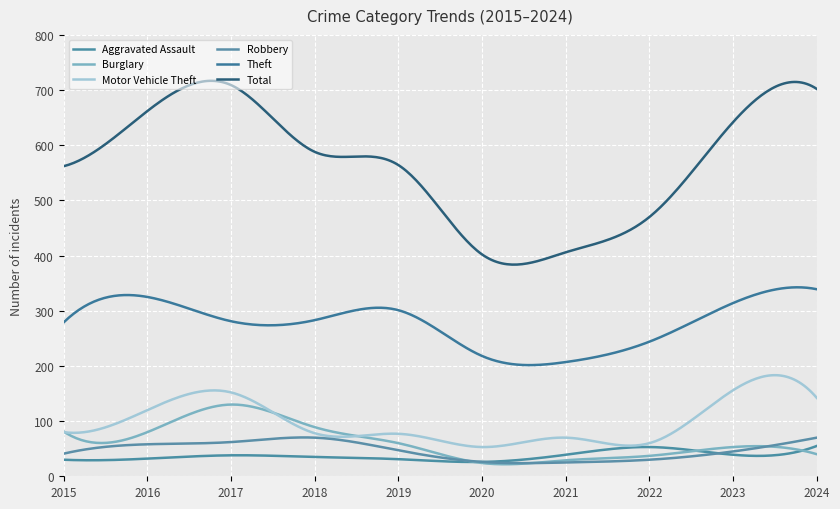

List the series in order of their peak value, highest first.

Total, Theft, Motor Vehicle Theft, Burglary, Robbery, Aggravated Assault